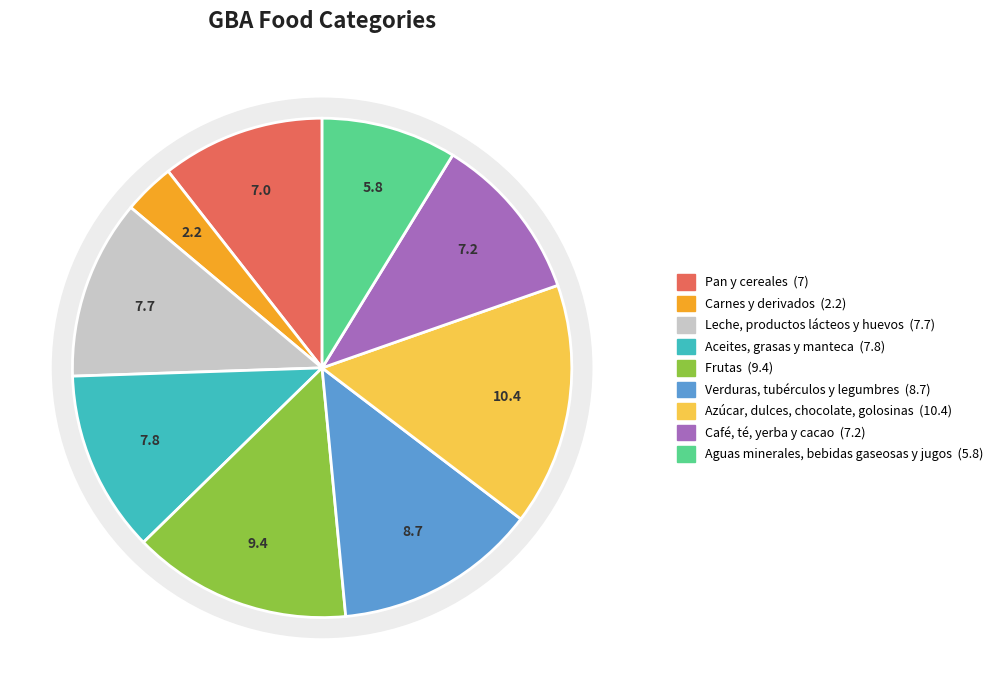

Which category has the biggest portion of the pie?

Azúcar, dulces, chocolate, golosinas